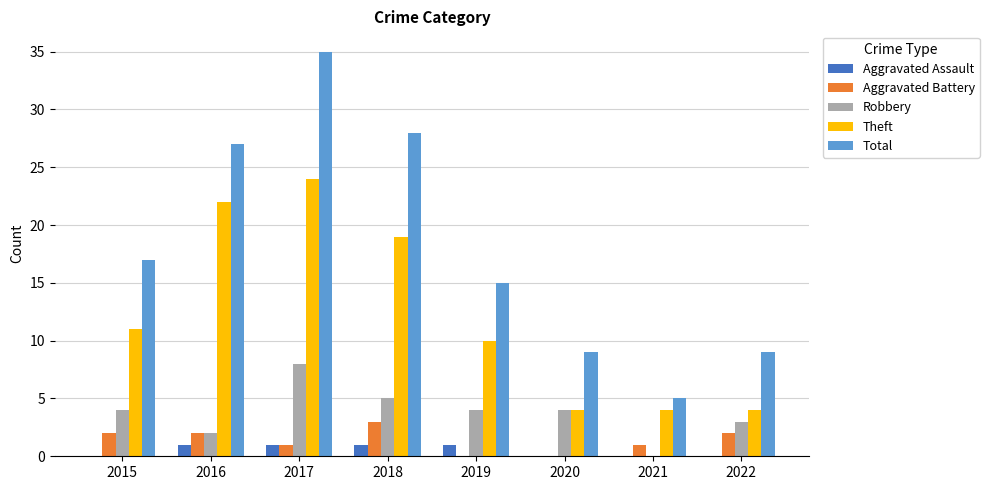

How many distinct data groups are displayed?

5